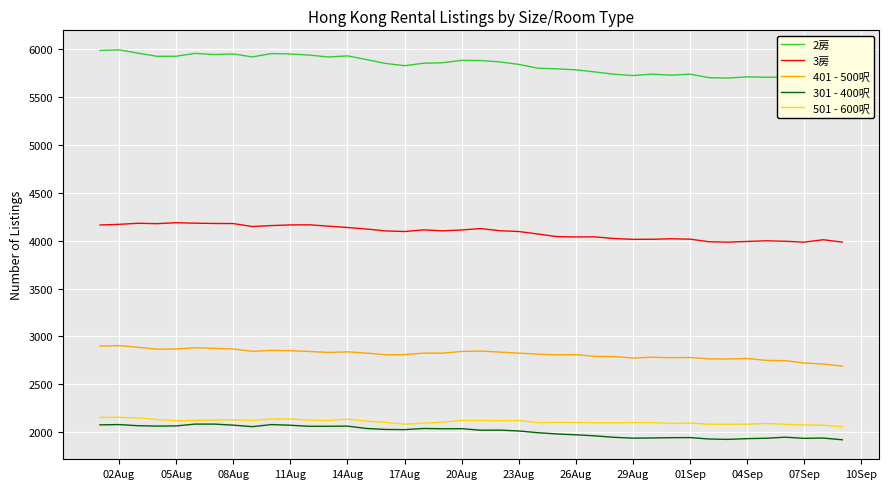

What is the difference between the maximum and minimum values in the 3房 series?

203